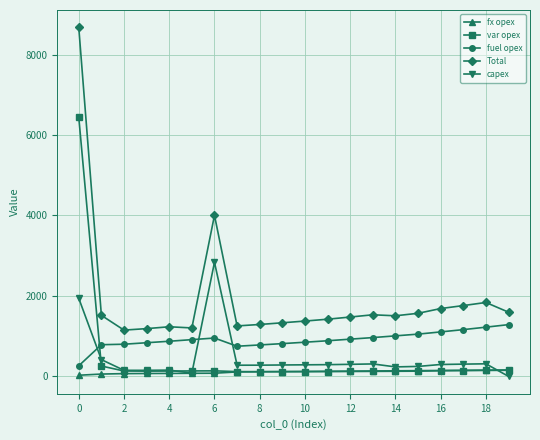

Rank the series by their maximum value, from highest to lowest.

Total, var opex, capex, fuel opex, fx opex